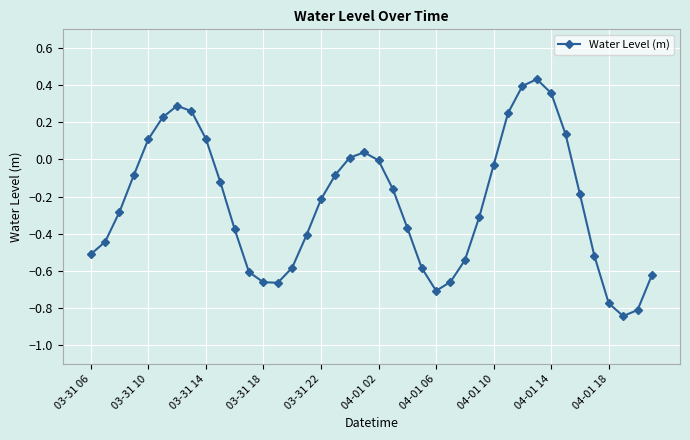

How many points are lower than both their immediate neighbors (excluding endpoints)?

3